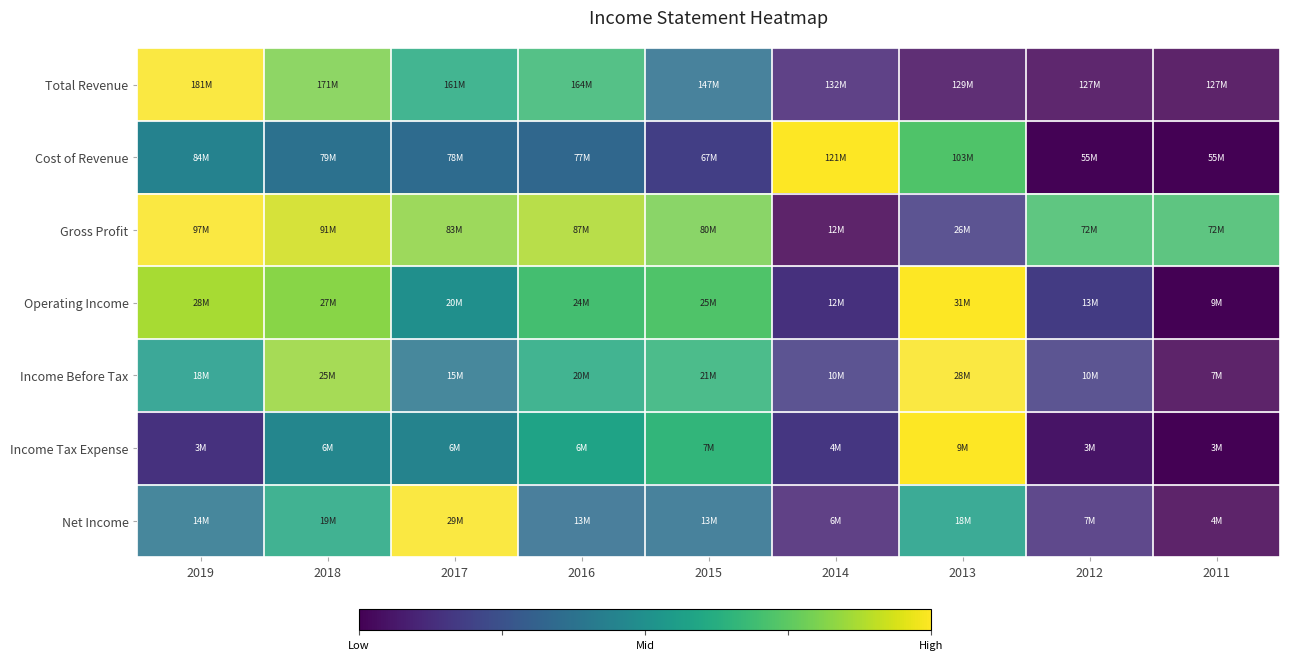

Reading left to right, list all the values displayed in this chart.

Total Revenue: 2019=1.0	2018=0.8	2017=0.6	2016=0.7	2015=0.4	2014=0.1	2013=0.0	2012=0.0	2011=0.0
Cost of Revenue: 2019=0.4	2018=0.4	2017=0.3	2016=0.3	2015=0.2	2014=1.0	2013=0.7	2012=0.0	2011=0.0
Gross Profit: 2019=1.0	2018=0.9	2017=0.8	2016=0.9	2015=0.8	2014=0.0	2013=0.2	2012=0.7	2011=0.7
Operating Income: 2019=0.9	2018=0.8	2017=0.5	2016=0.7	2015=0.7	2014=0.1	2013=1.0	2012=0.2	2011=0.0
Income Before Tax: 2019=0.6	2018=0.9	2017=0.4	2016=0.6	2015=0.7	2014=0.2	2013=1.0	2012=0.2	2011=0.0
Income Tax Expense: 2019=0.1	2018=0.5	2017=0.4	2016=0.6	2015=0.7	2014=0.2	2013=1.0	2012=0.1	2011=0.0
Net Income: 2019=0.4	2018=0.6	2017=1.0	2016=0.4	2015=0.4	2014=0.1	2013=0.6	2012=0.1	2011=0.0